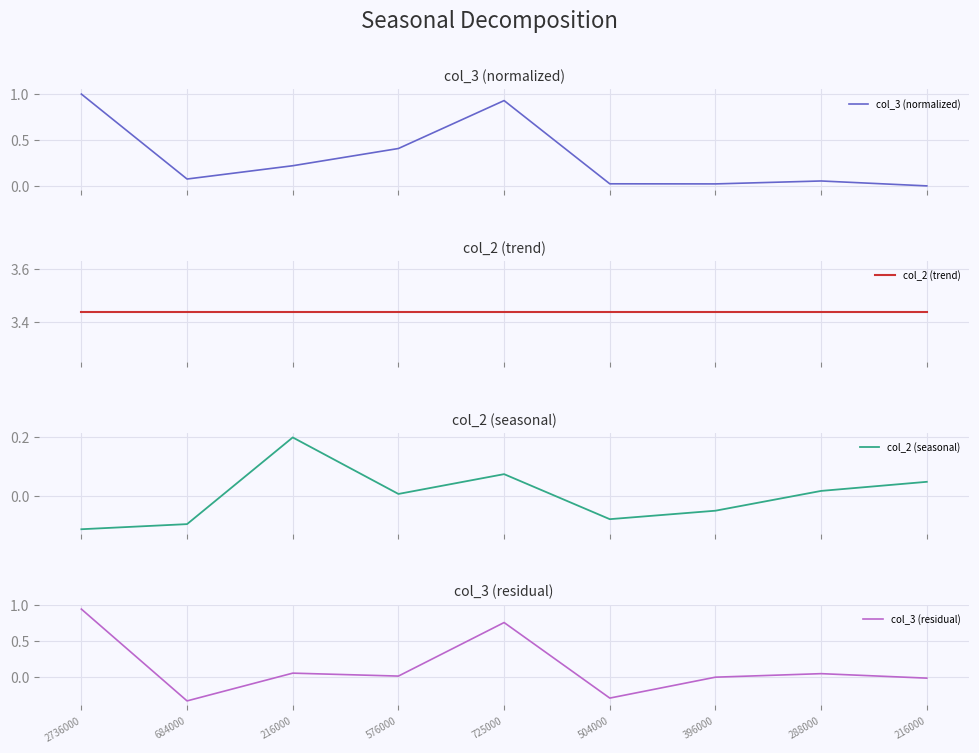

What is the minimum value for col_3 (residual)?

-0.3